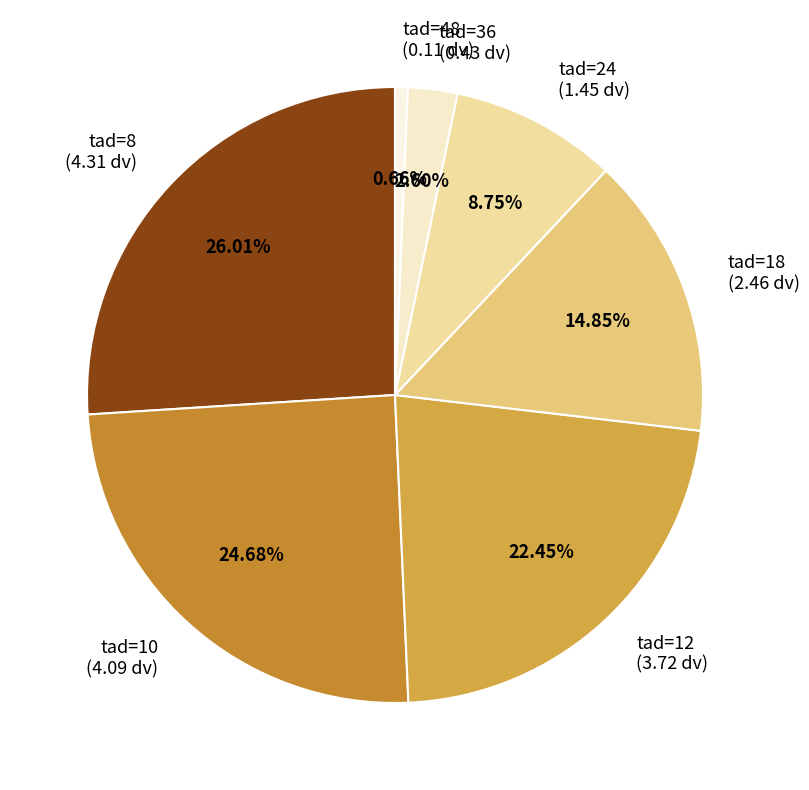

How many slices are in this pie chart?

7